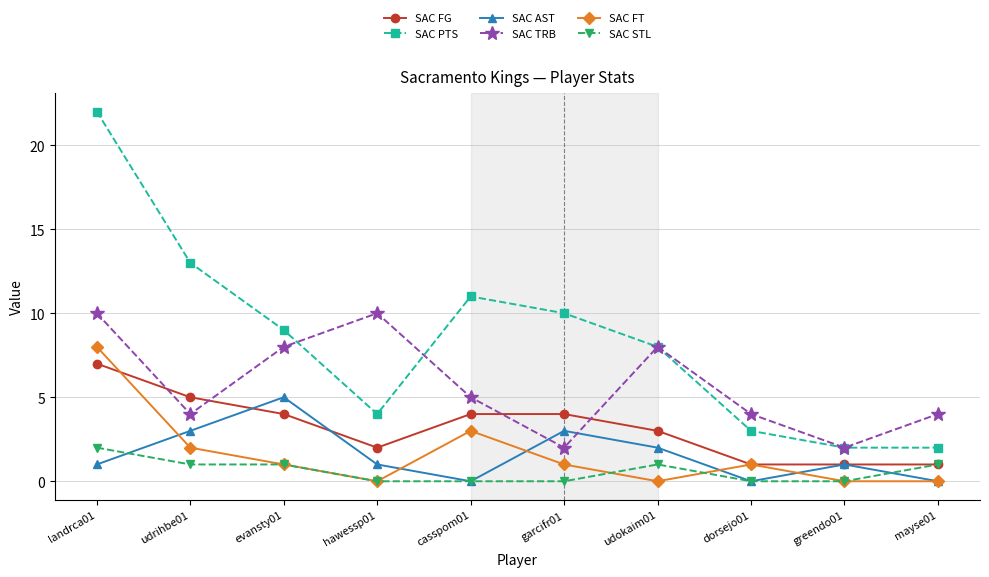

Is the value of SAC STL at evansty01 greater than the value of SAC TRB at mayse01?

No